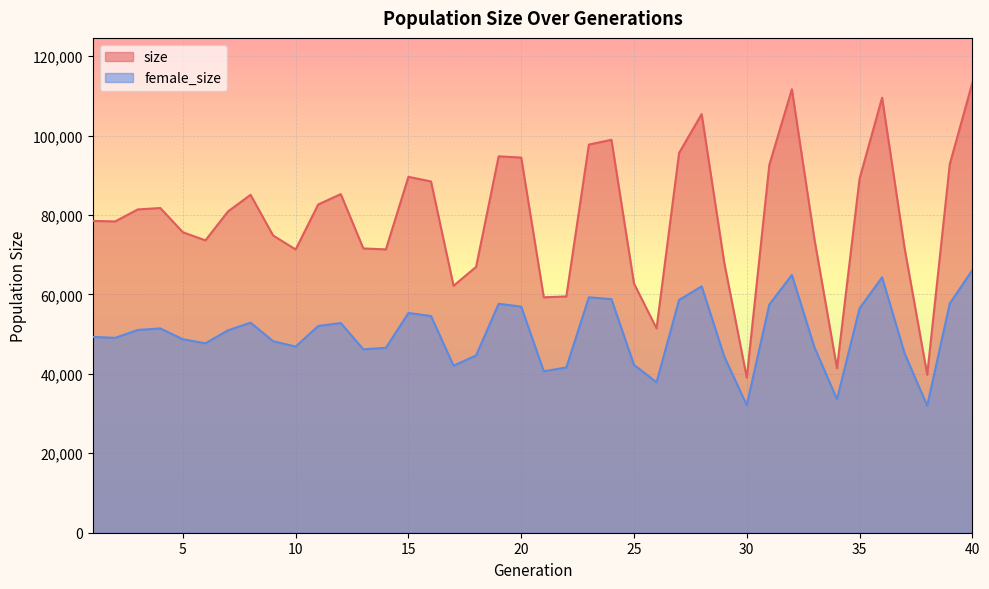

In female_size, how many points are lower than both neighbors (excluding endpoints)?

10